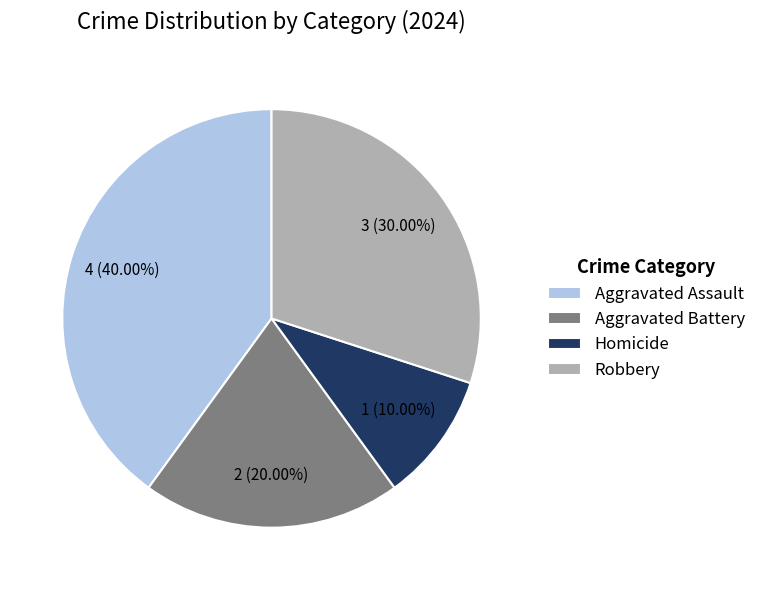

To the nearest percent, what is the average slice percentage?

25%